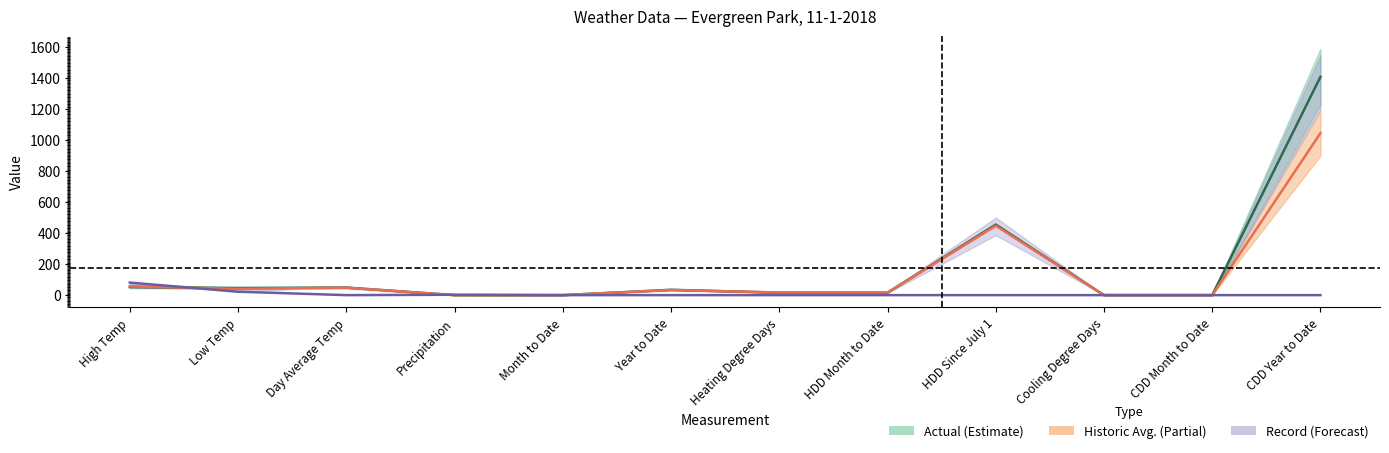

The Historic Avg. series shows 33.2 at Year to Date. True or false?

True